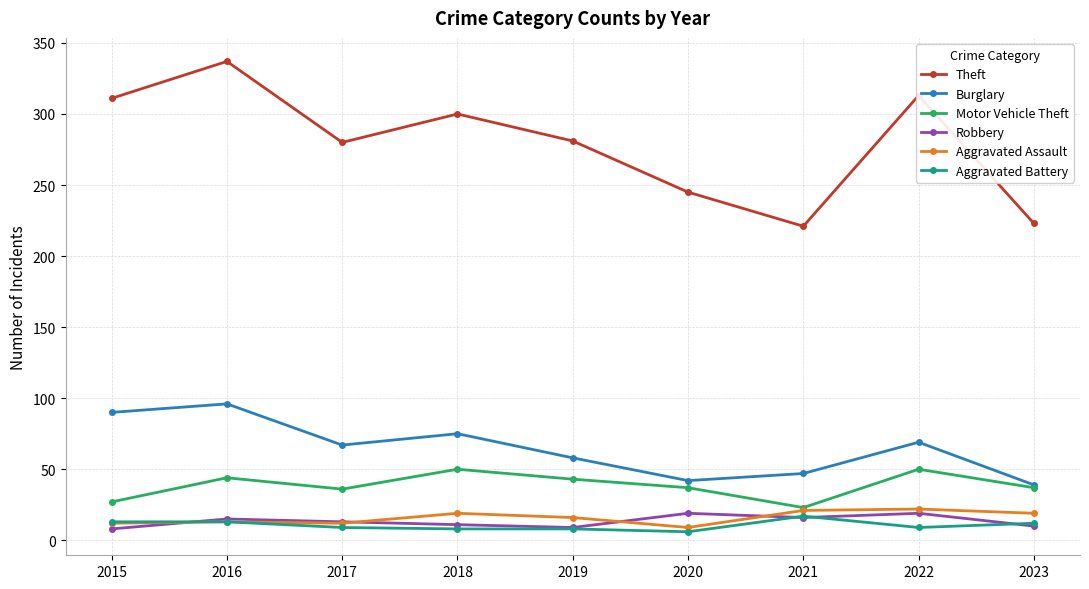

What is the lowest value of the Burglary series?

39